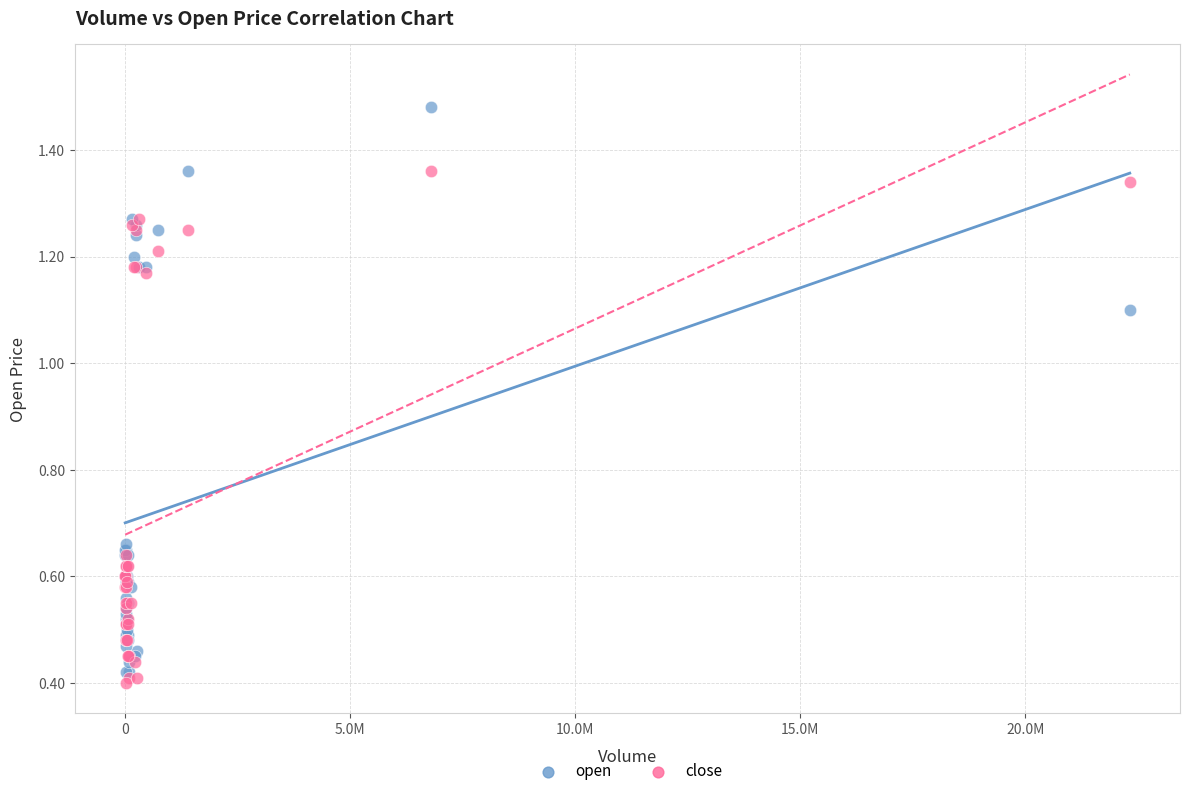

Which series has the widest spread of Y values?

open